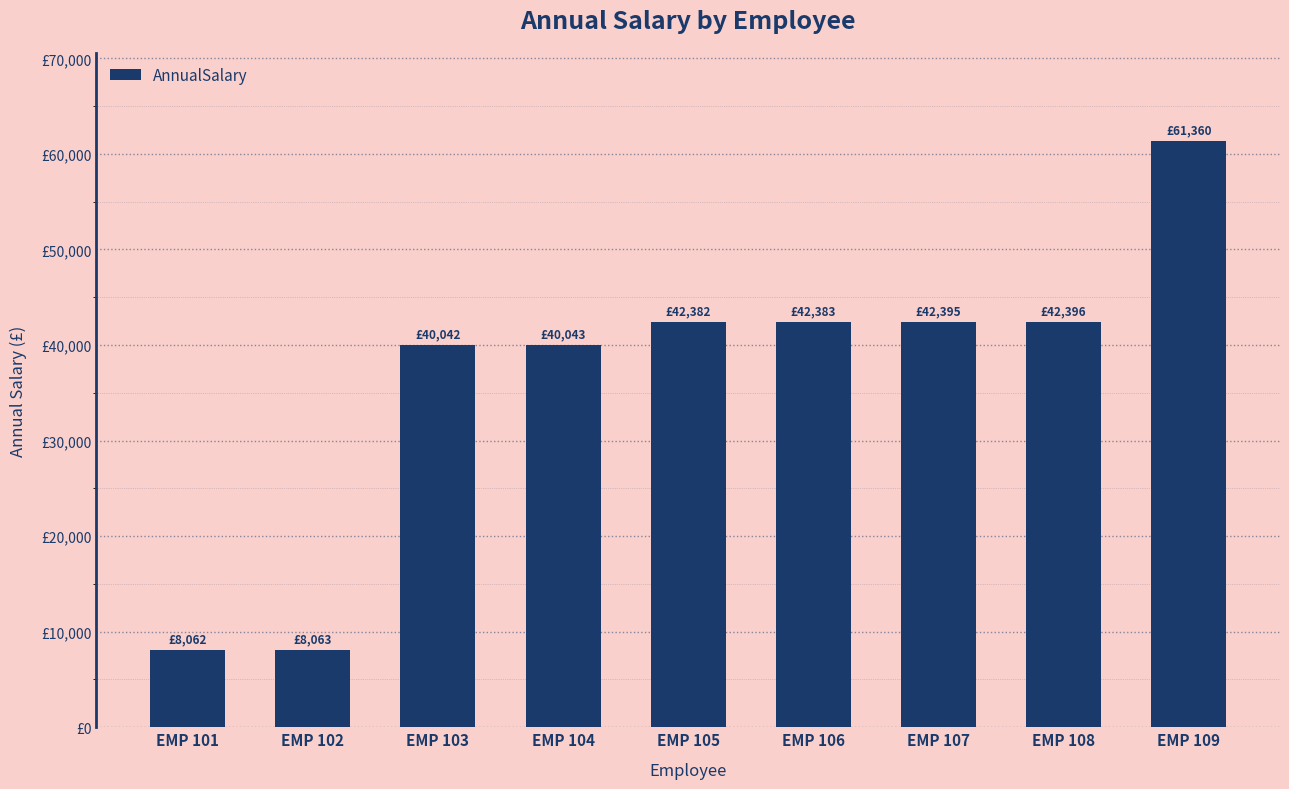

What is the minimum value shown in the chart?

8062.1